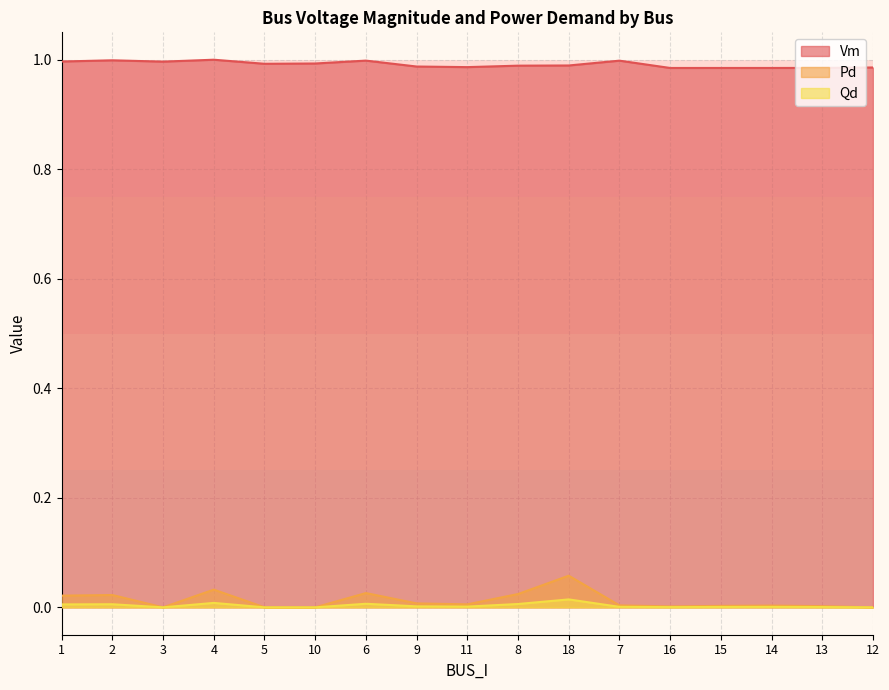

Which category has the lowest value in the Qd series?

3